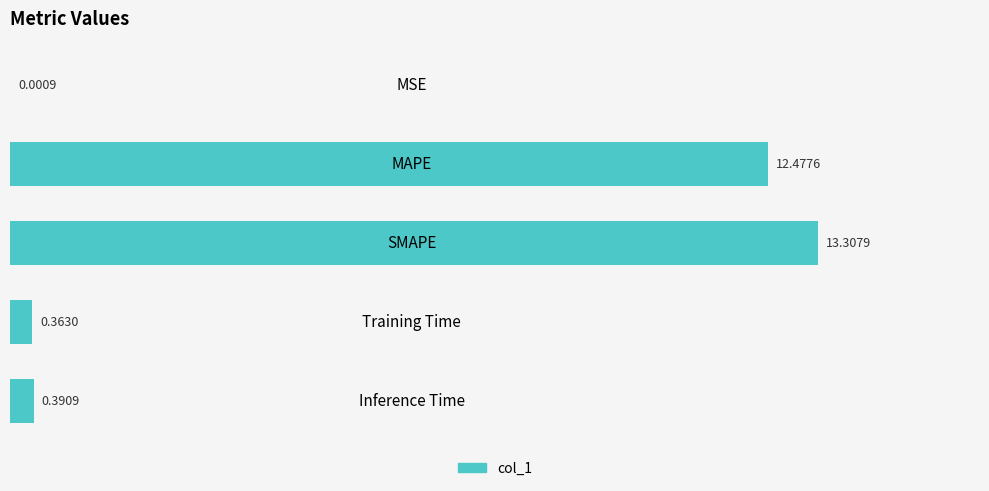

Between Inference Time and MSE, which is larger?

Inference Time